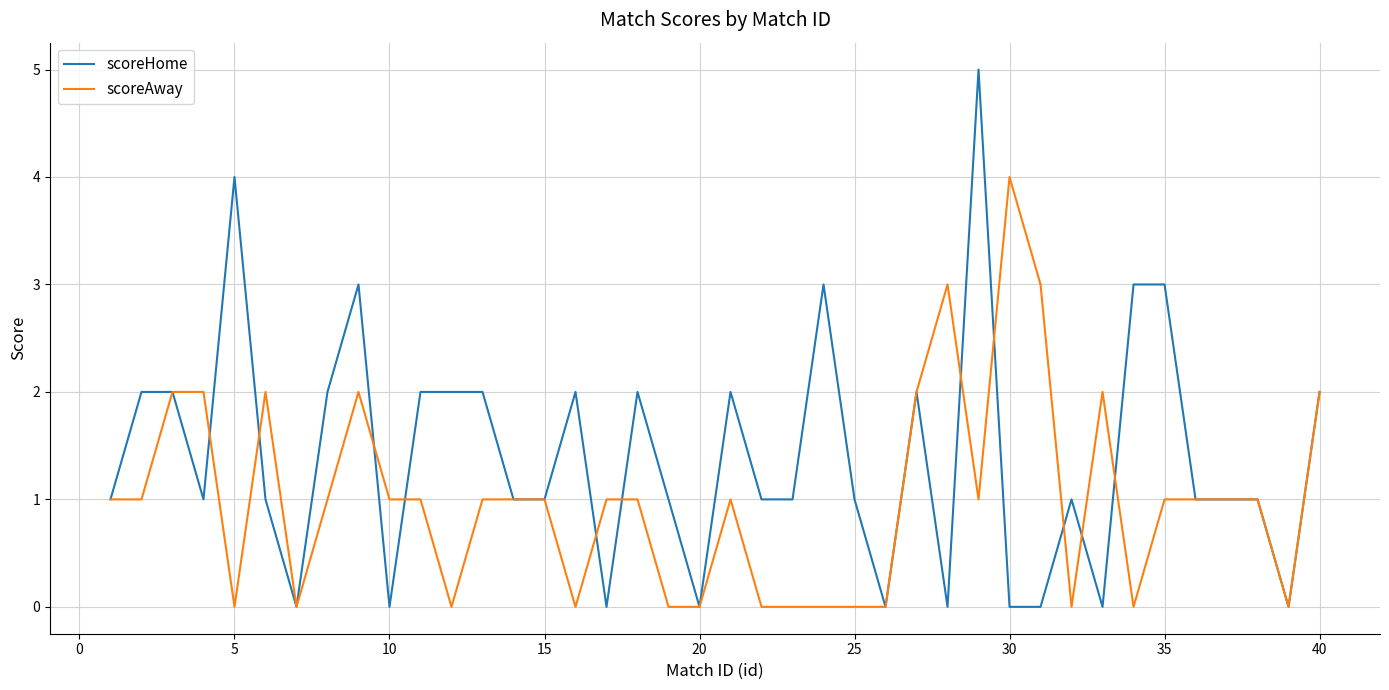

Which series has the largest range (max minus min)?

scoreHome